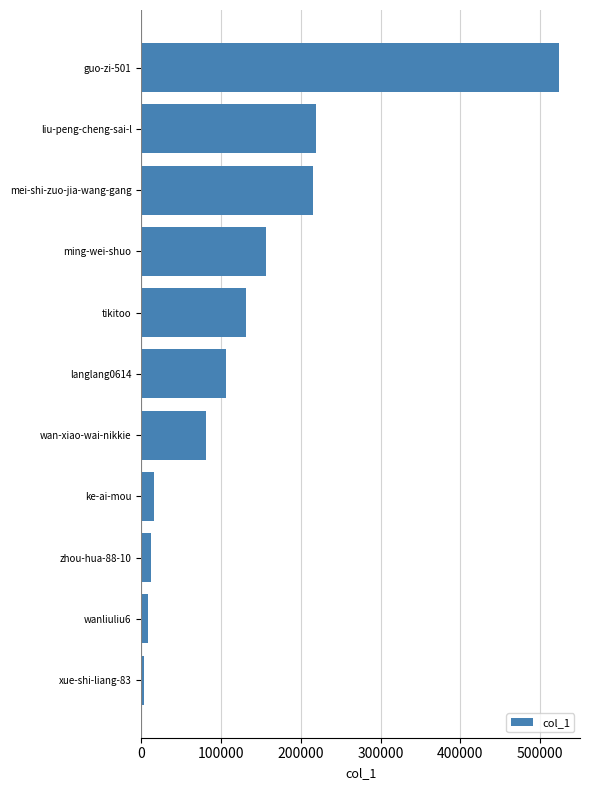

Reading bottom to top, list all the values displayed in this chart.

xue-shi-liang-83=2755	wanliuliu6=8417	zhou-hua-88-10=11856	ke-ai-mou=15449	wan-xiao-wai-nikkie=80577	langlang0614=106526	tikitoo=131025	ming-wei-shuo=156466	mei-shi-zuo-jia-wang-gang=214802	liu-peng-cheng-sai-l=218881	guo-zi-501=523803